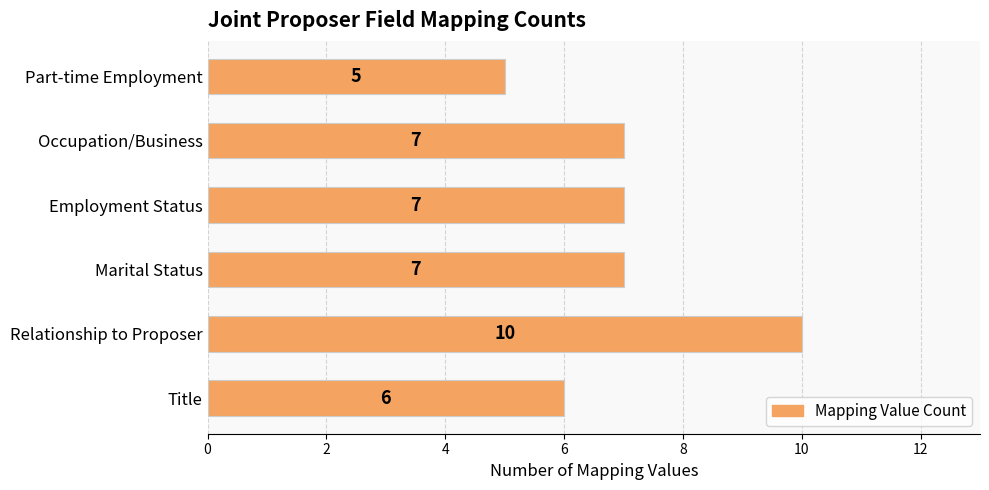

The value at Part-time Employment is 3. True or false?

False